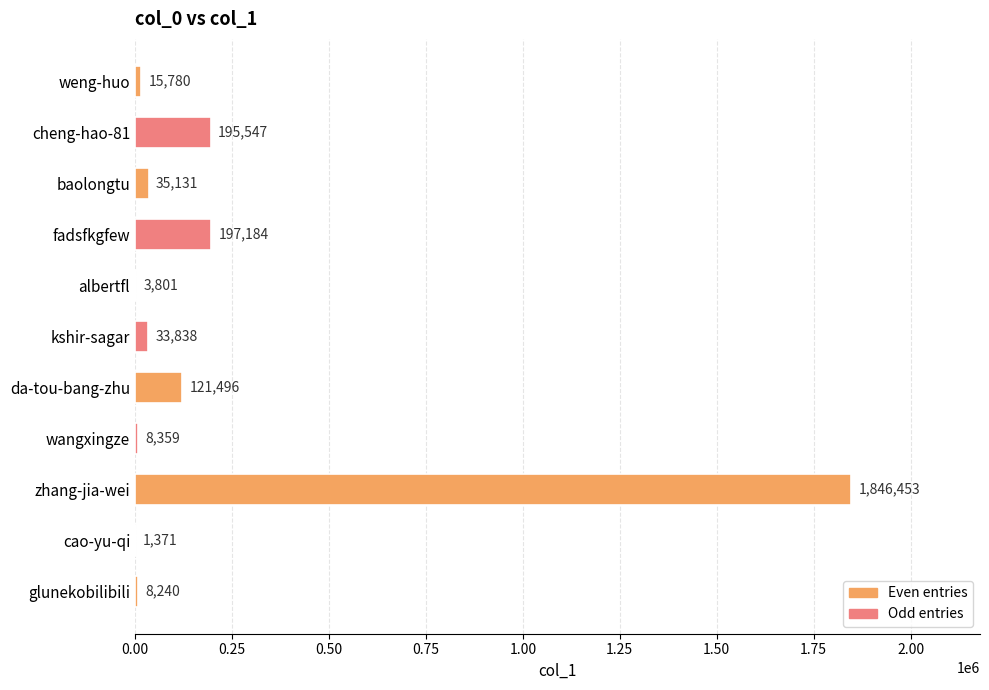

What is the sum of the values at zhang-jia-wei and cheng-hao-81?

2042000